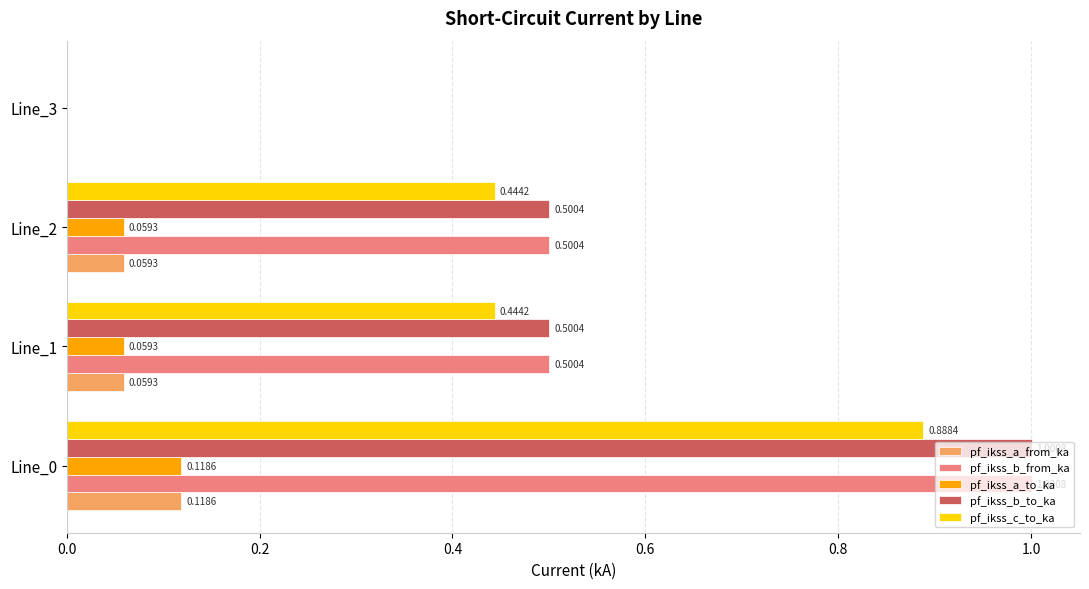

Is the value of pf_ikss_b_to_ka at Line_1 greater than the value of pf_ikss_c_to_ka at Line_1?

Yes